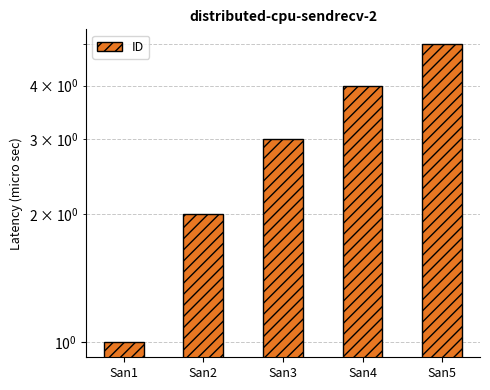

Where does the data first go above 3?

San4